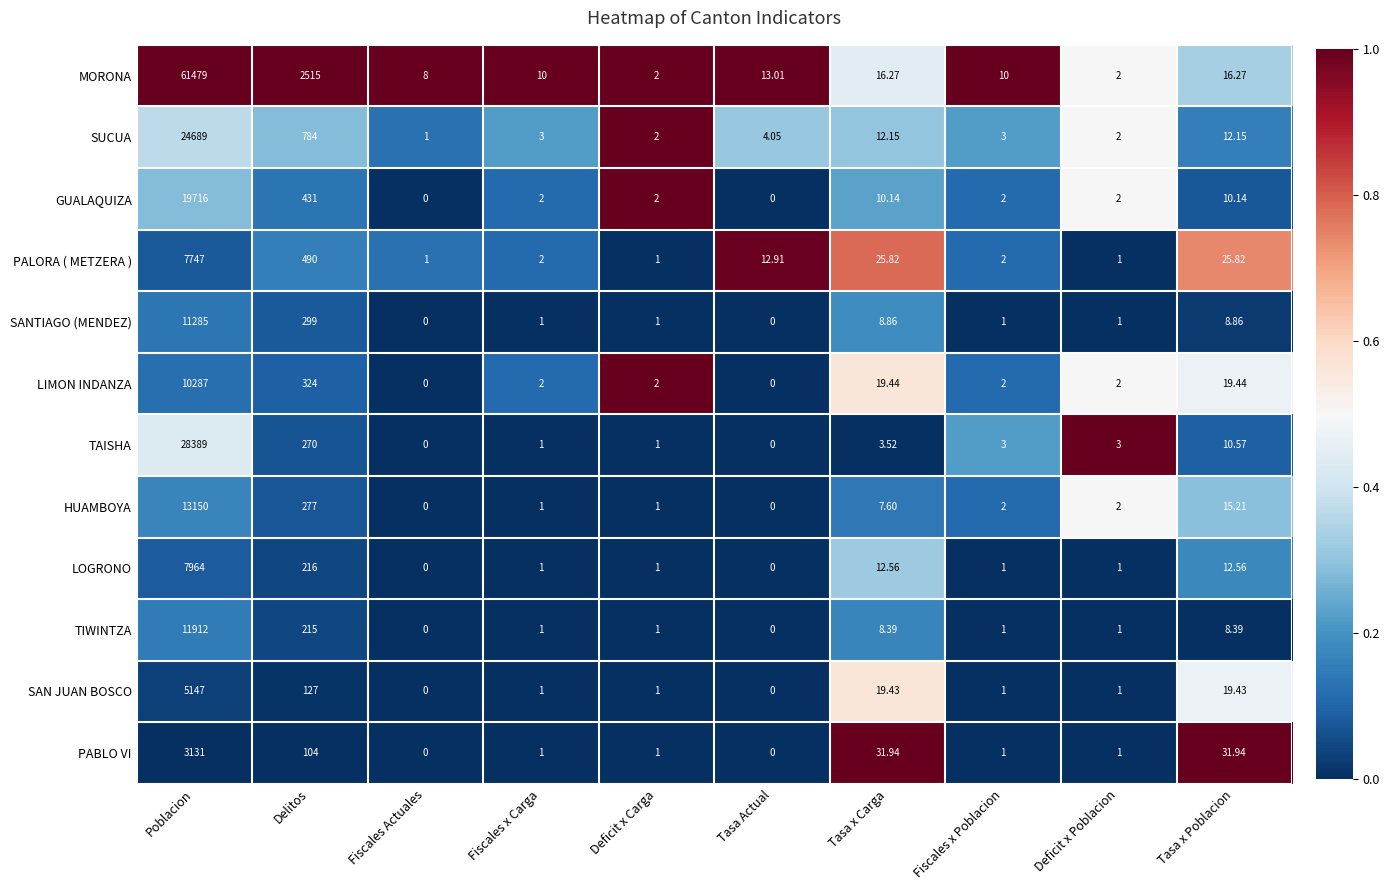

Where does the TIWINTZA series first go above 1?

Poblacion